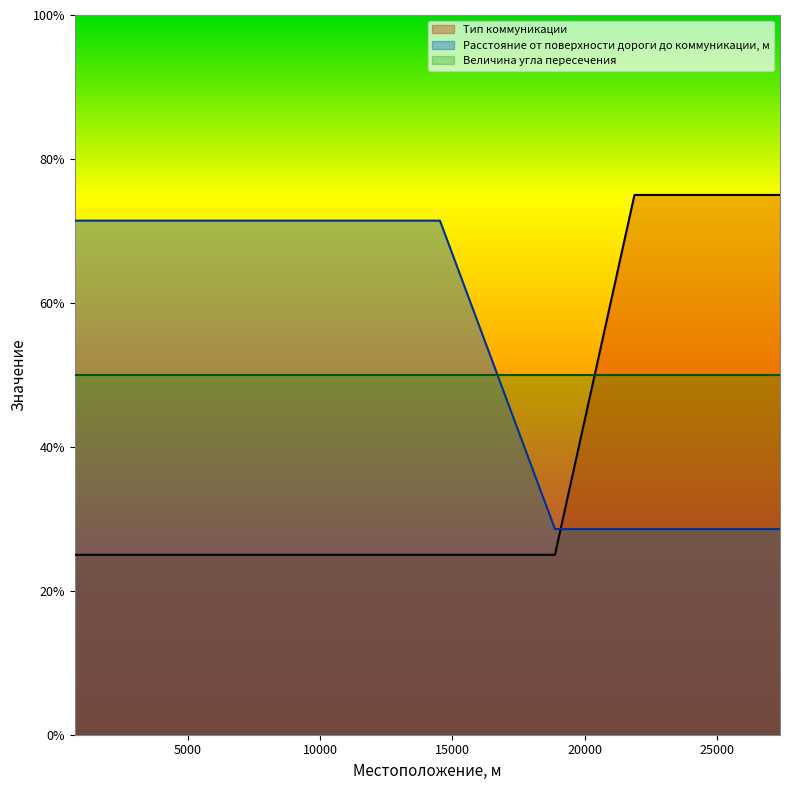

How many intersections are there between Тип коммуникации and Расстояние от поверхности дороги до коммуникации, м?

1